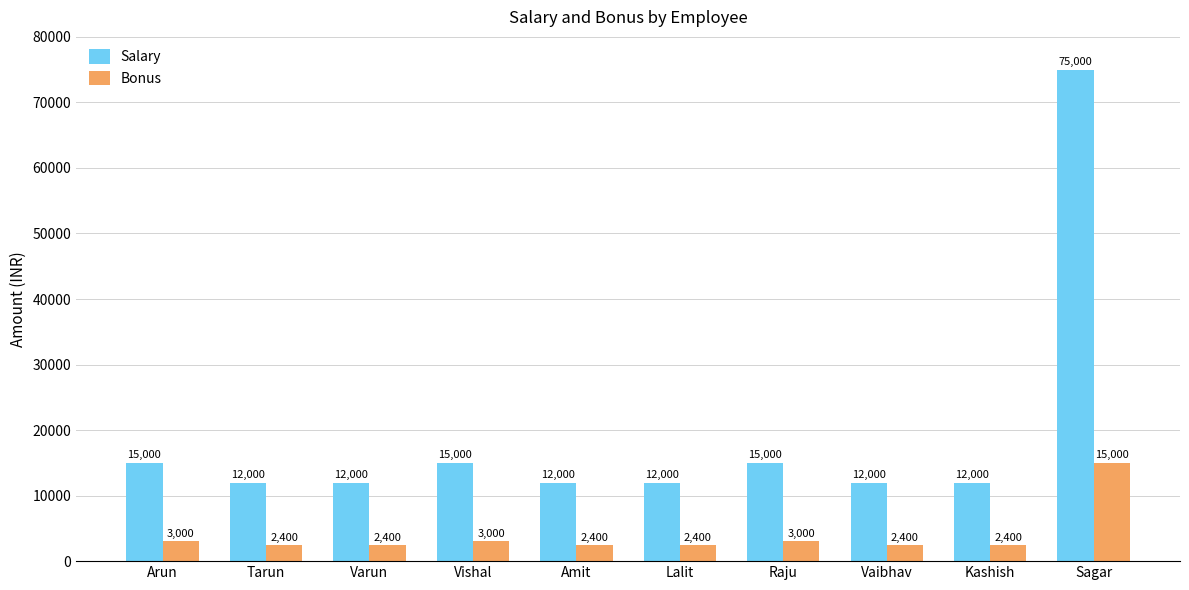

At how many categories does at least one series exceed 45088?

1